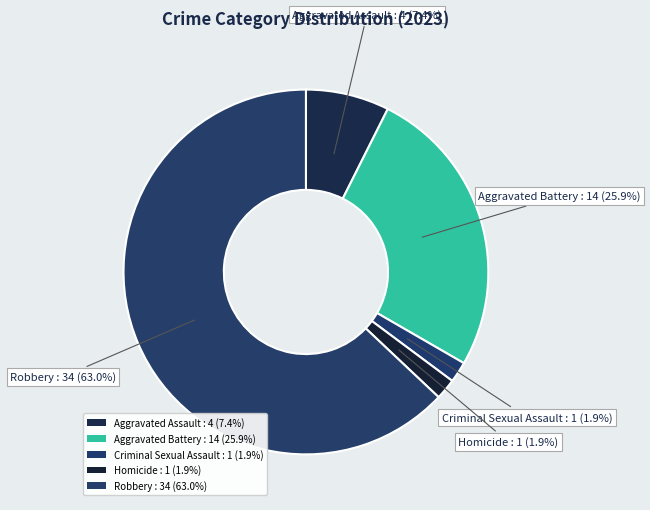

To the nearest percent, what is the combined percentage of Robbery and Aggravated Assault?

70%